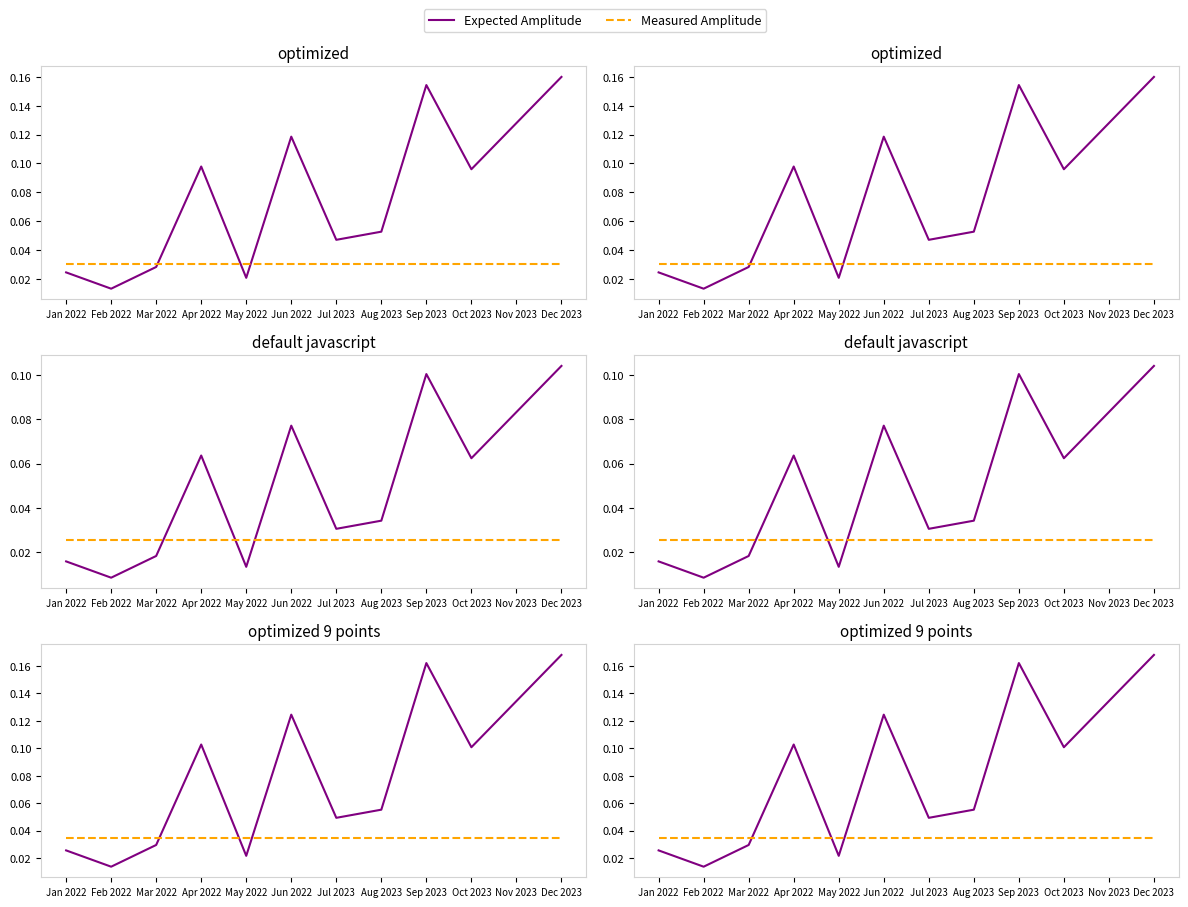

At which category is the sum across all series the highest?

Dec 2023